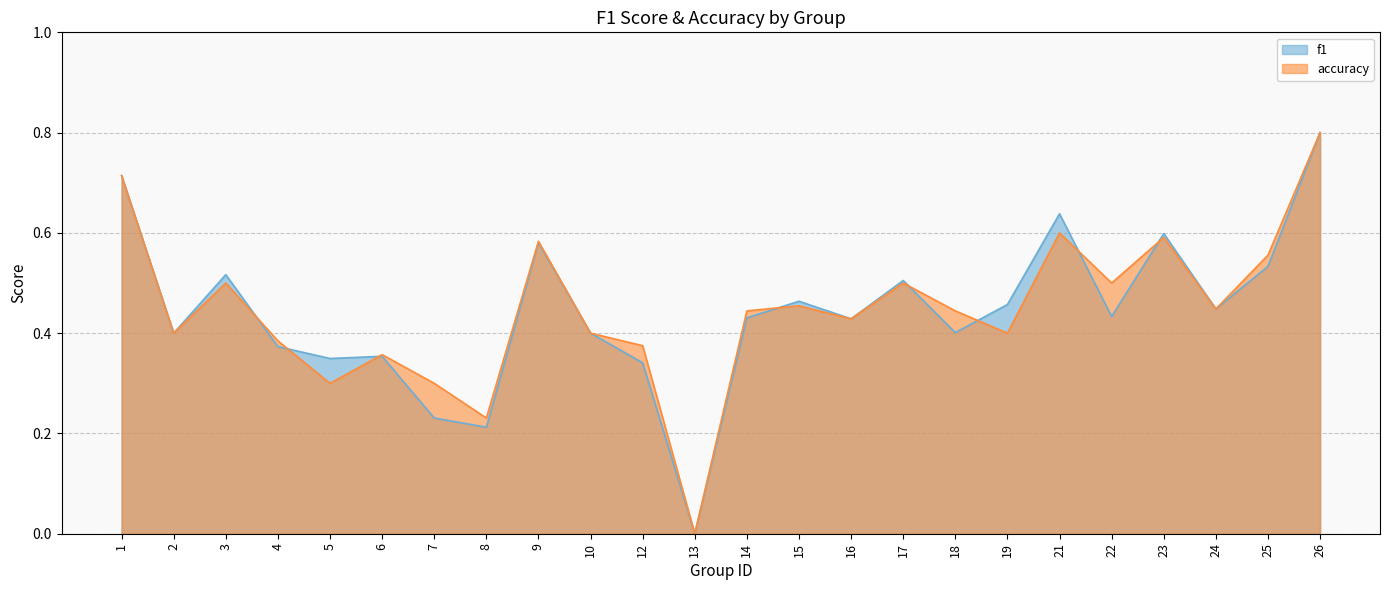

After their last crossing, which series has the higher values: accuracy or f1?

f1